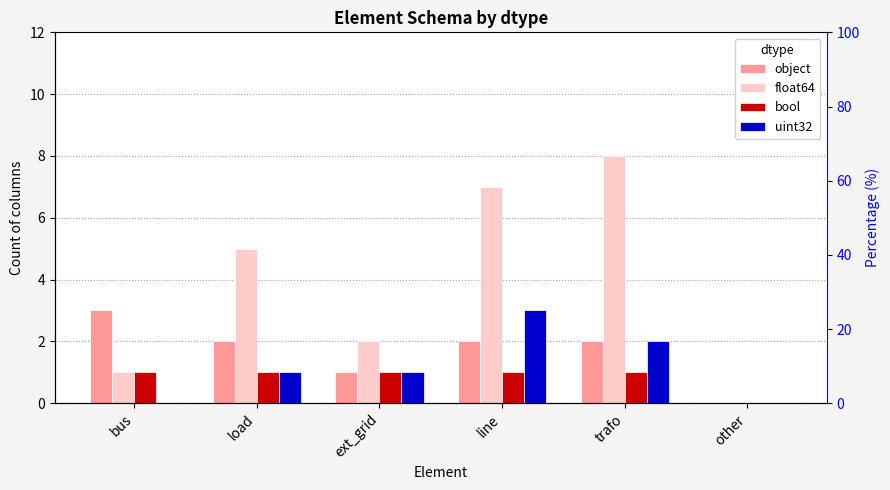

How many positive values does the bool series have?

5